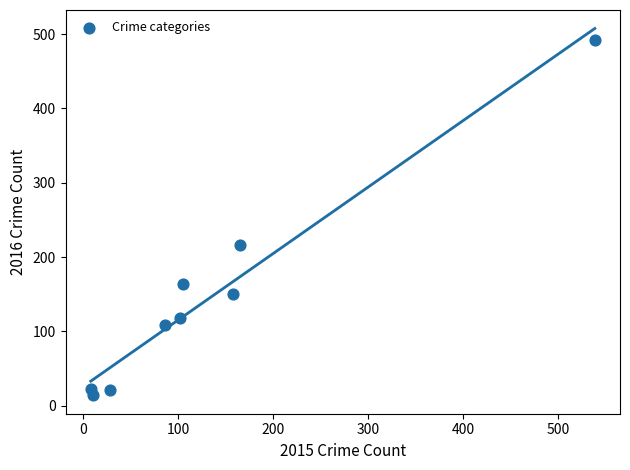

What is the range of Y values (max minus min)?

478